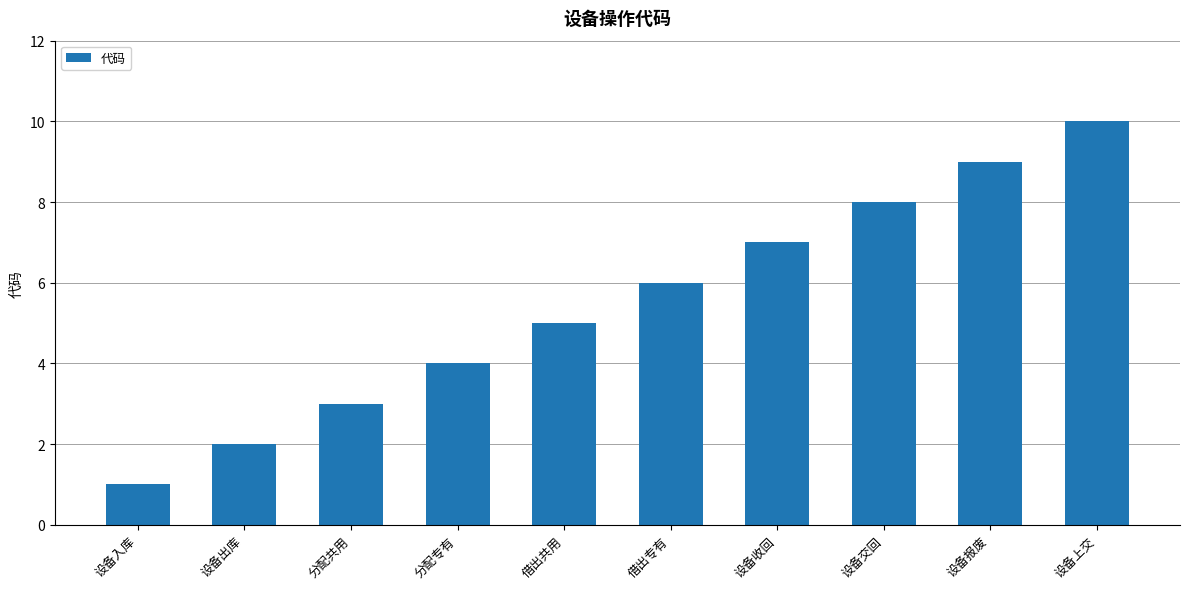

Which category has the highest value across all series?

设备上交